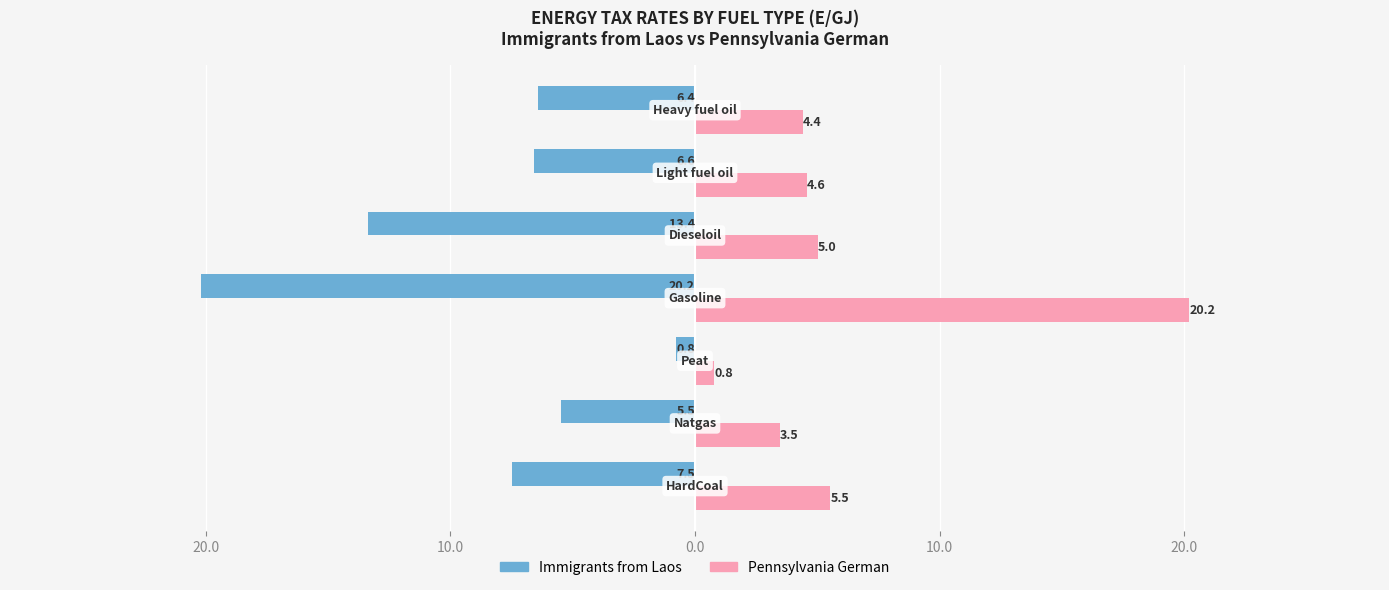

What is the value of the Immigrants from Laos bar at the 2nd from the left?

-5.5